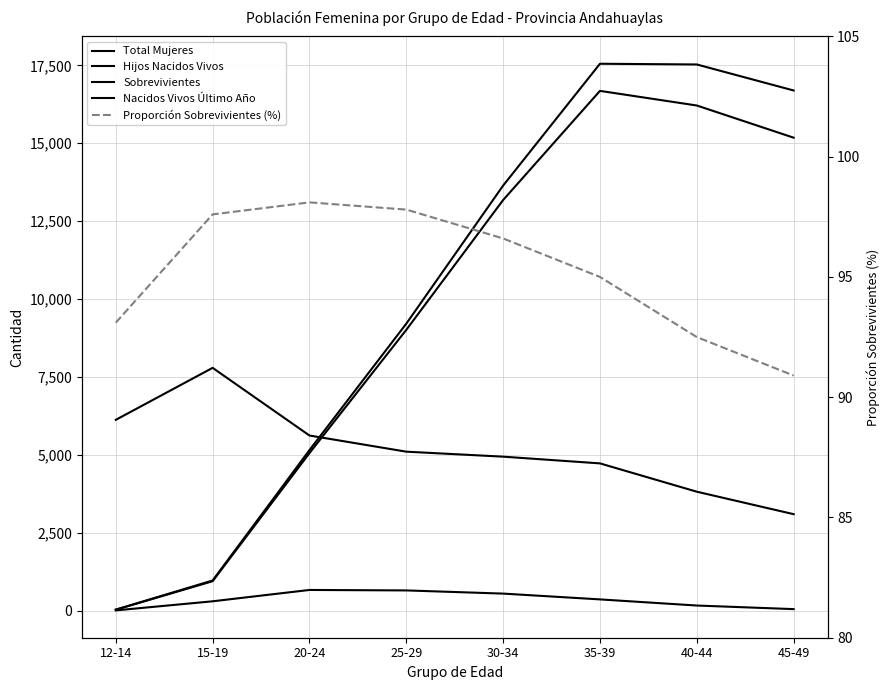

What is the maximum value for Total Mujeres?

7791.0